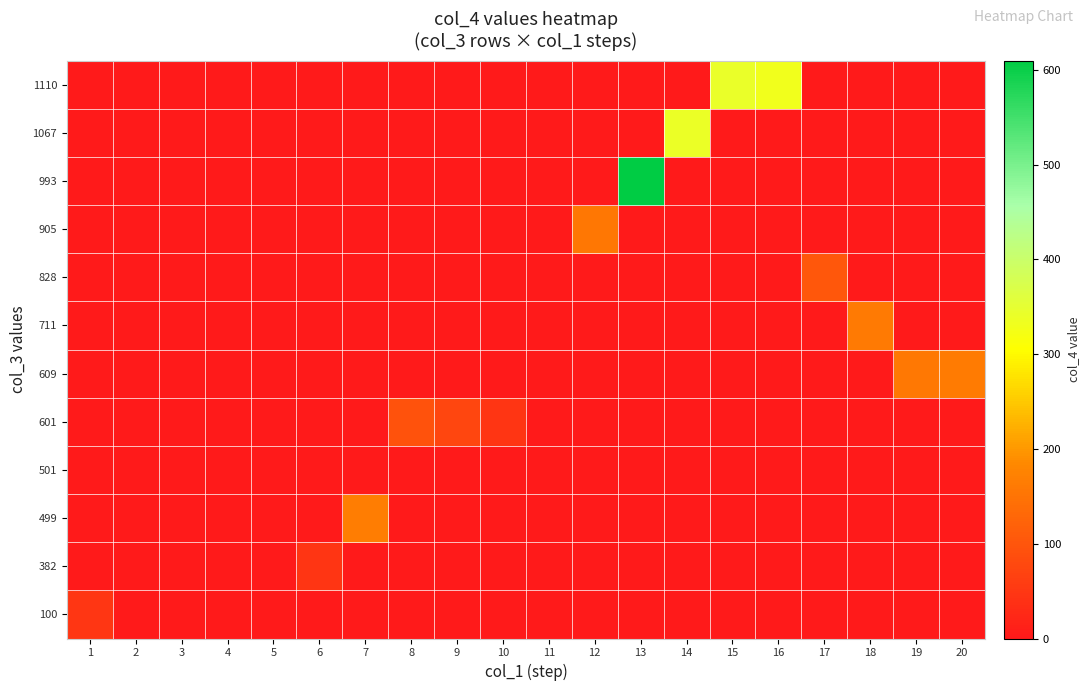

Which has a higher value, 7 or 11?

7